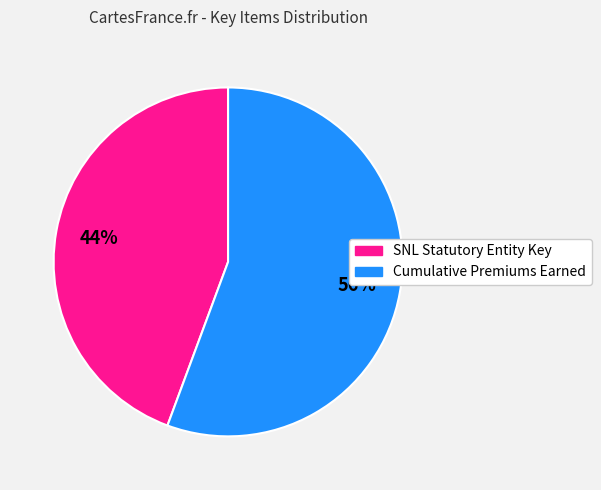

Is there any slice that represents more than half of the pie?

Yes